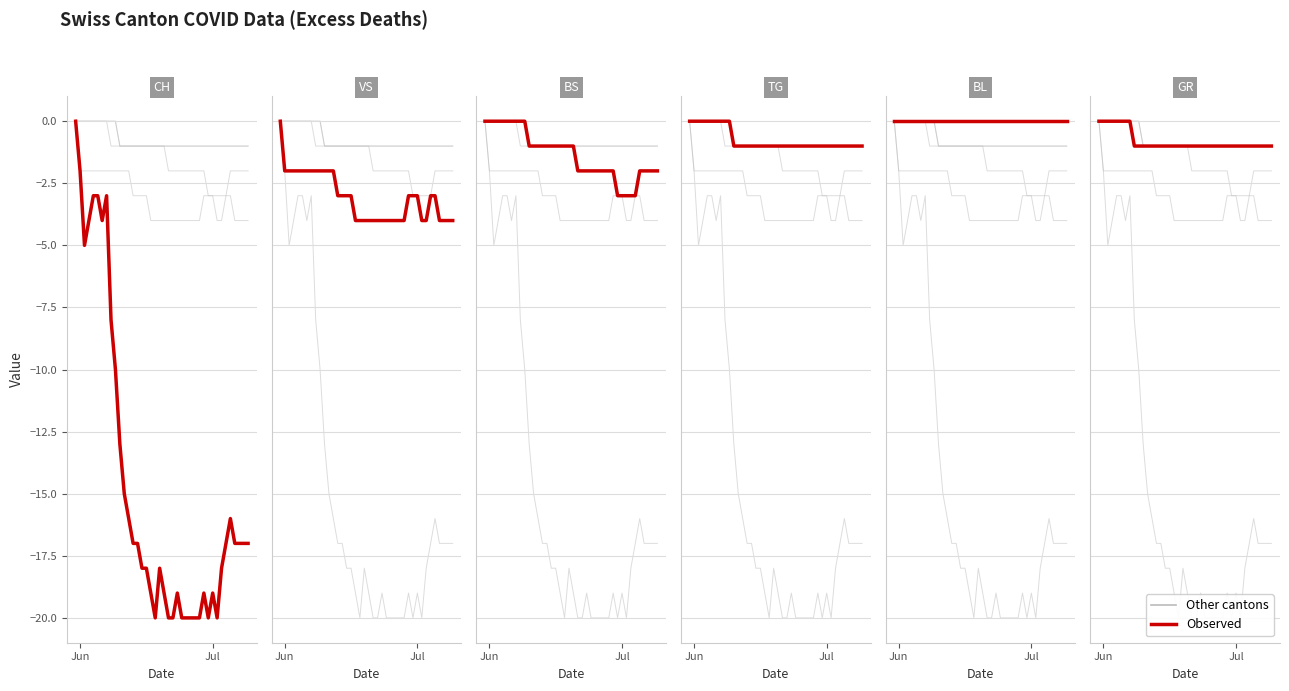

Count the values in the range -1 to 0.

40